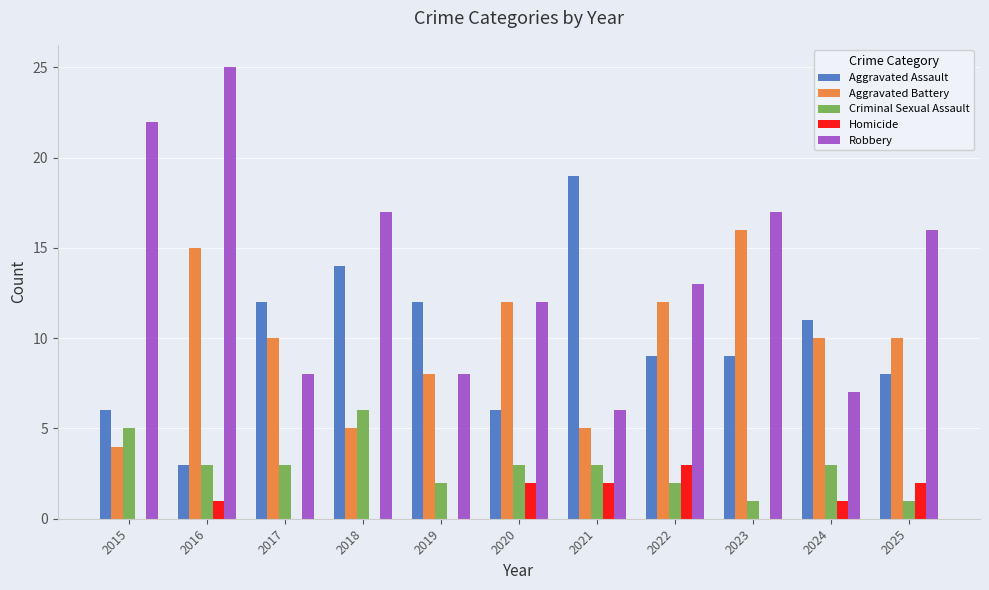

At which label does Aggravated Assault reach its peak?

2021